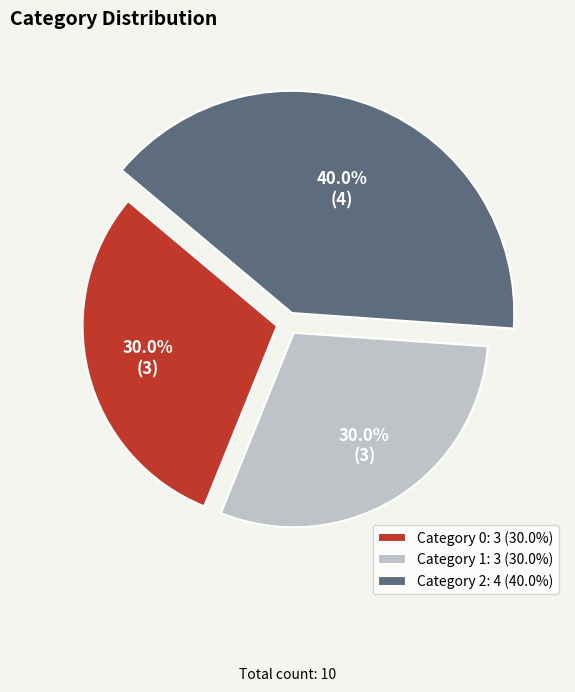

To the nearest percent, what is the average slice percentage?

33%